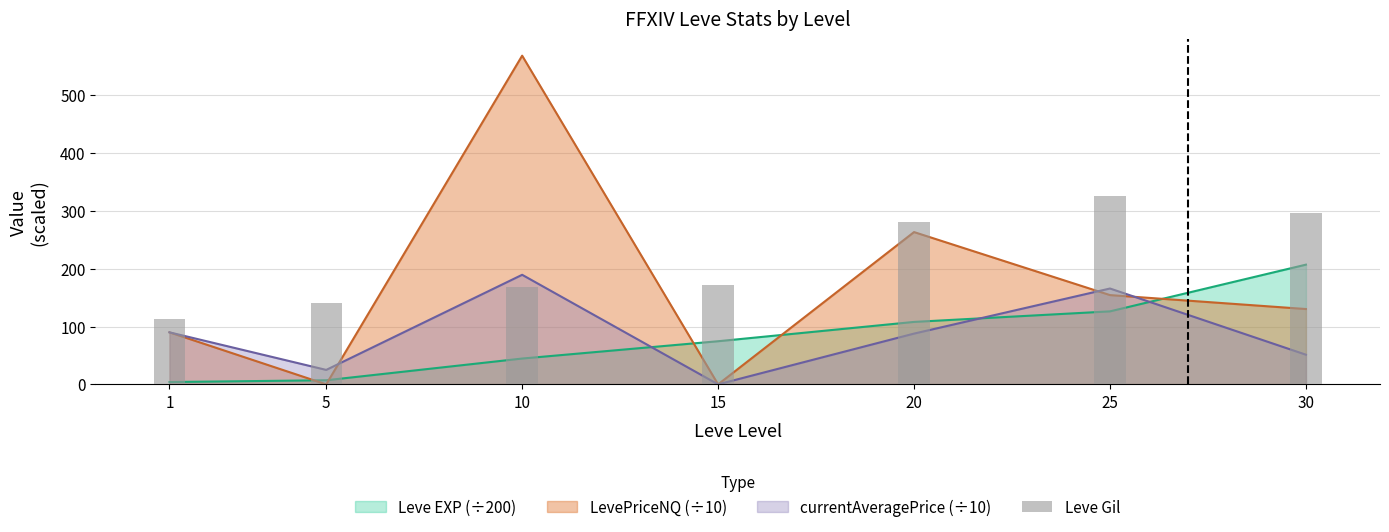

Reading left to right, what are all the values shown in this chart?

113	140	169	172	281	326	296